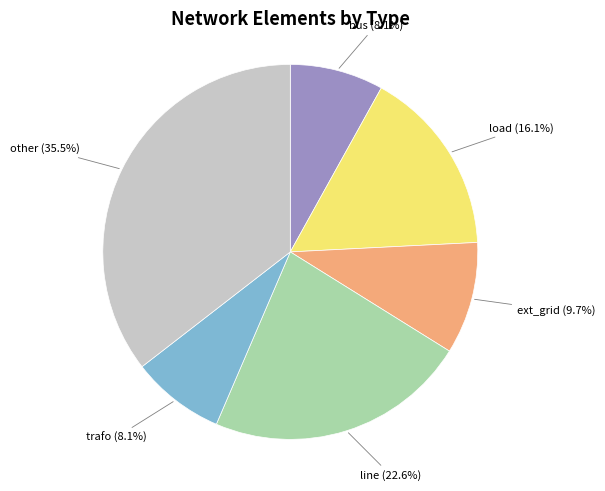

To the nearest percent, what is the average slice percentage?

17%